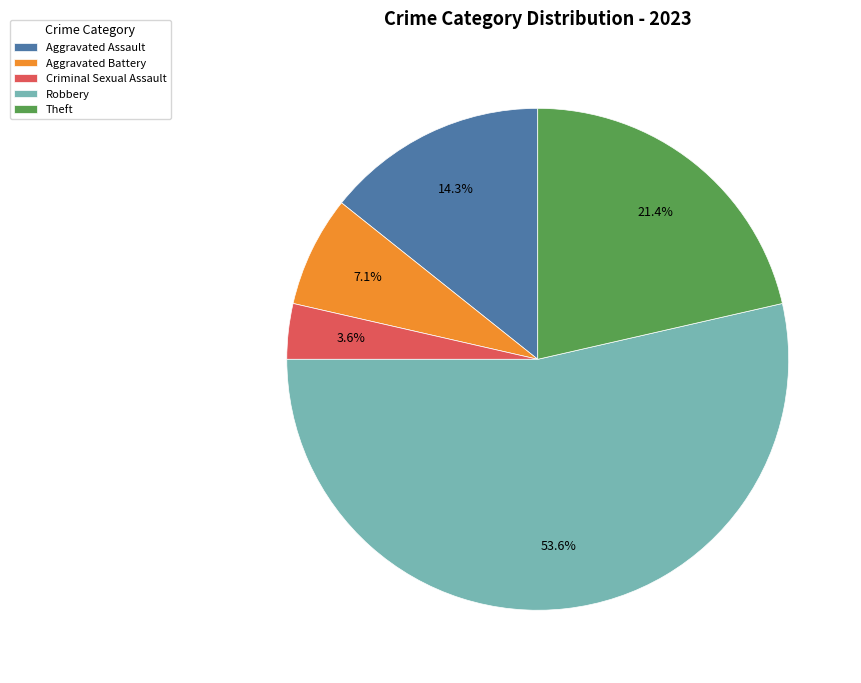

Does Criminal Sexual Assault represent more than half of the total?

No